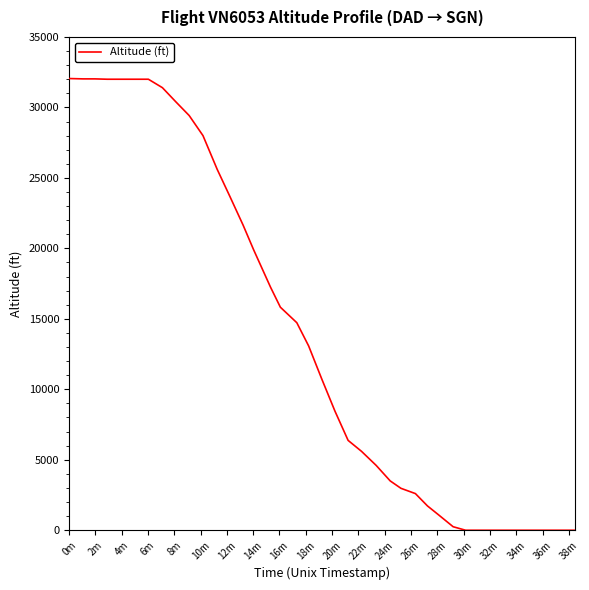

What is the greatest value displayed?

32050